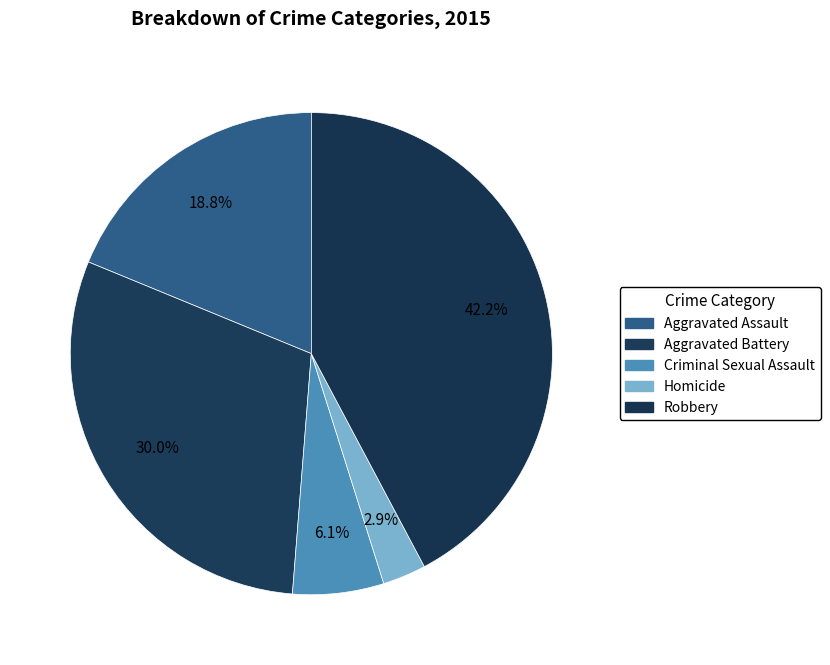

To the nearest percent, what is the difference between the largest and smallest slice percentages?

39%